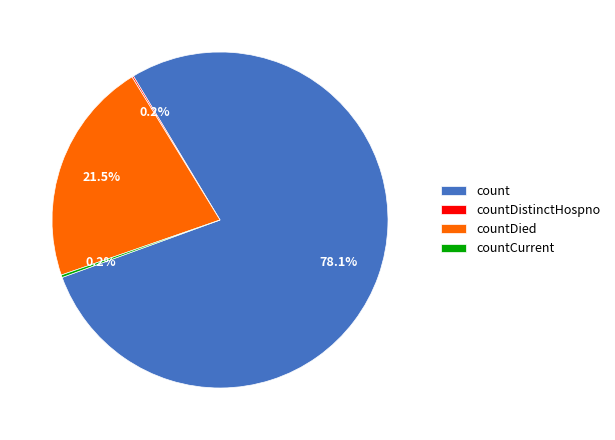

Does count account for over 50% of the chart?

Yes